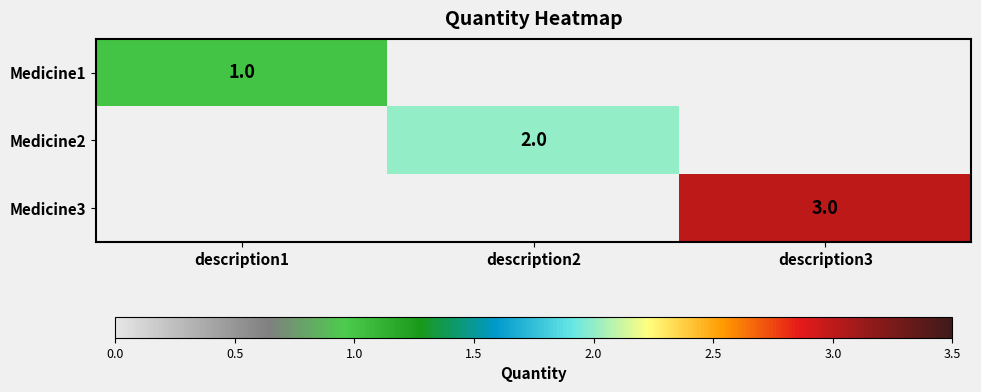

What is the maximum value shown in the chart?

3.0